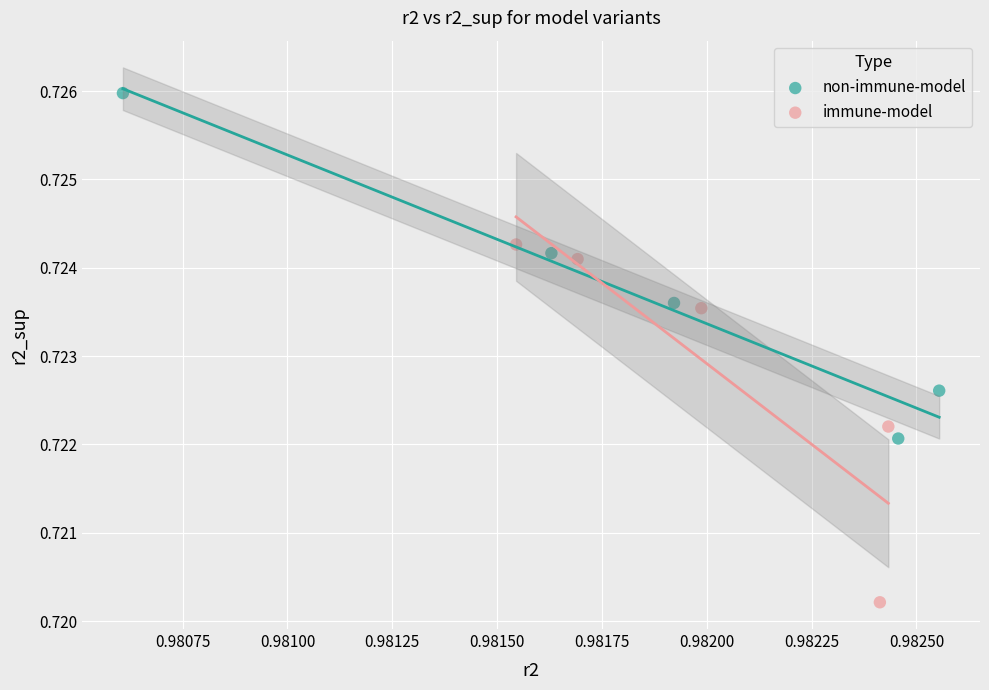

Which series contains the lowest Y value?

immune-model